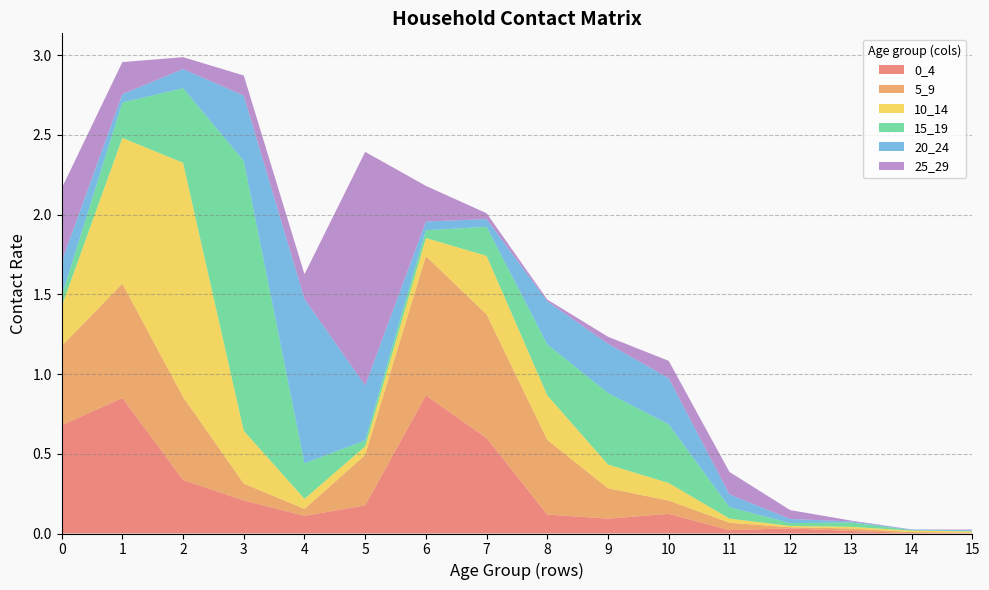

Reading left to right, list all the values displayed in this chart.

0_4: 0.7	0.8	0.3	0.2	0.1	0.2	0.9	0.6	0.1	0.1	0.1	0.0	0.0	0.0	0.0	0.0
5_9: 0.5	0.7	0.5	0.1	0.0	0.3	0.9	0.8	0.5	0.2	0.1	0.0	0.0	0.0	0.0	0.0
10_14: 0.2	0.9	1.5	0.3	0.1	0.1	0.1	0.4	0.3	0.1	0.1	0.0	0.0	0.0	0.0	0.0
15_19: 0.1	0.2	0.5	1.7	0.2	0.0	0.0	0.2	0.3	0.4	0.4	0.1	0.0	0.0	0.0	0.0
20_24: 0.2	0.1	0.1	0.4	1.0	0.3	0.1	0.0	0.3	0.3	0.3	0.1	0.0	0.0	0.0	0.0
25_29: 0.5	0.2	0.1	0.1	0.2	1.5	0.2	0.0	0.0	0.0	0.1	0.1	0.1	0.0	0.0	0.0